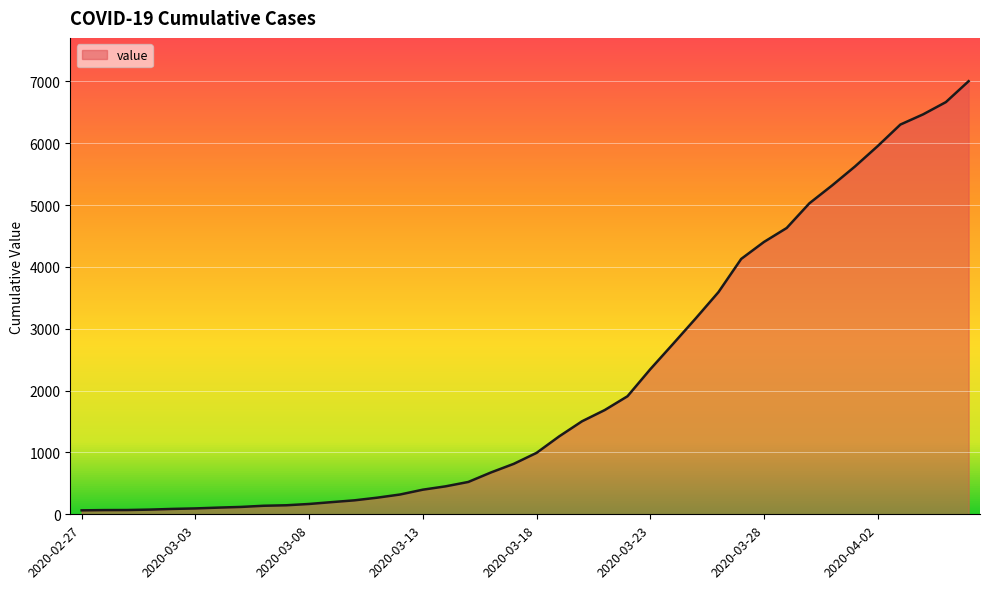

What is the maximum value shown in the chart?

7004